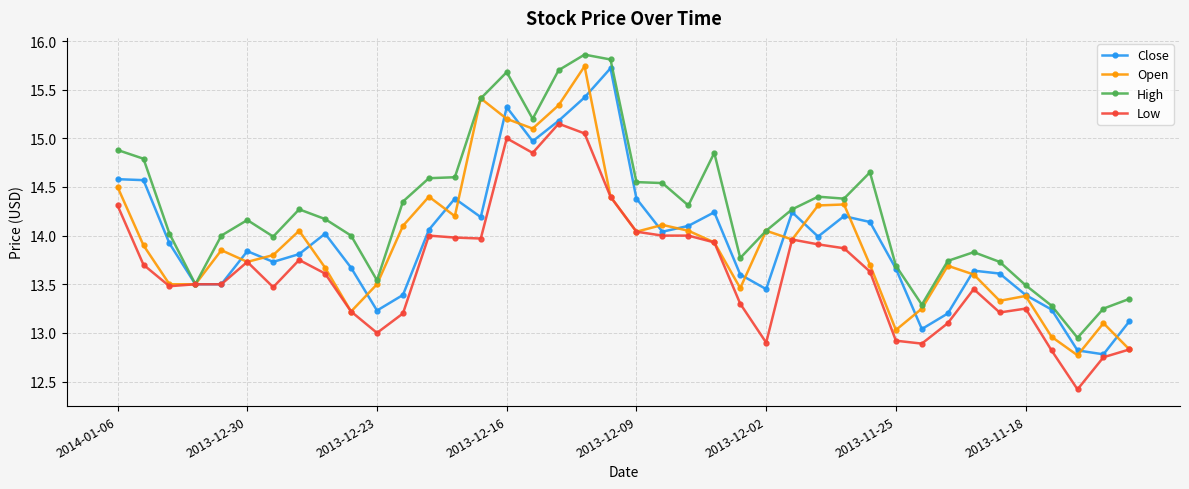

Which series has the largest total across all categories?

High